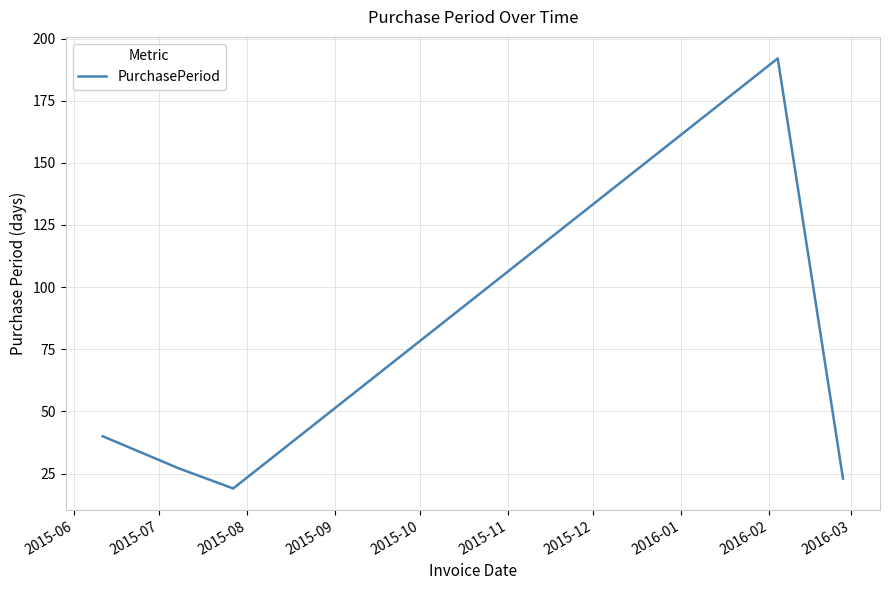

What is the difference between the second highest and minimum values?

21